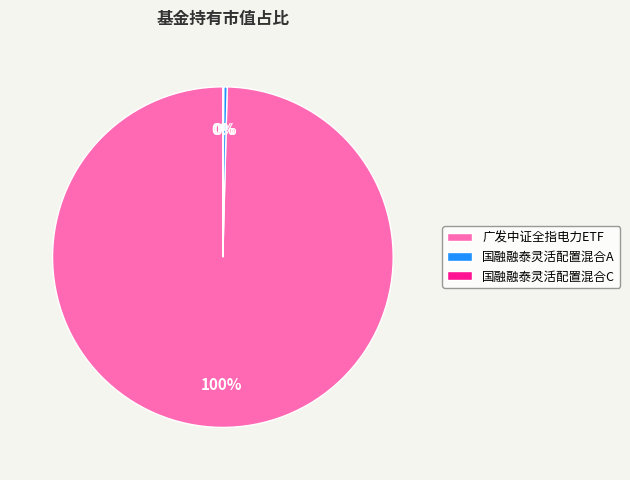

Between 国融融泰灵活配置混合A and 广发中证全指电力ETF, which is larger?

广发中证全指电力ETF